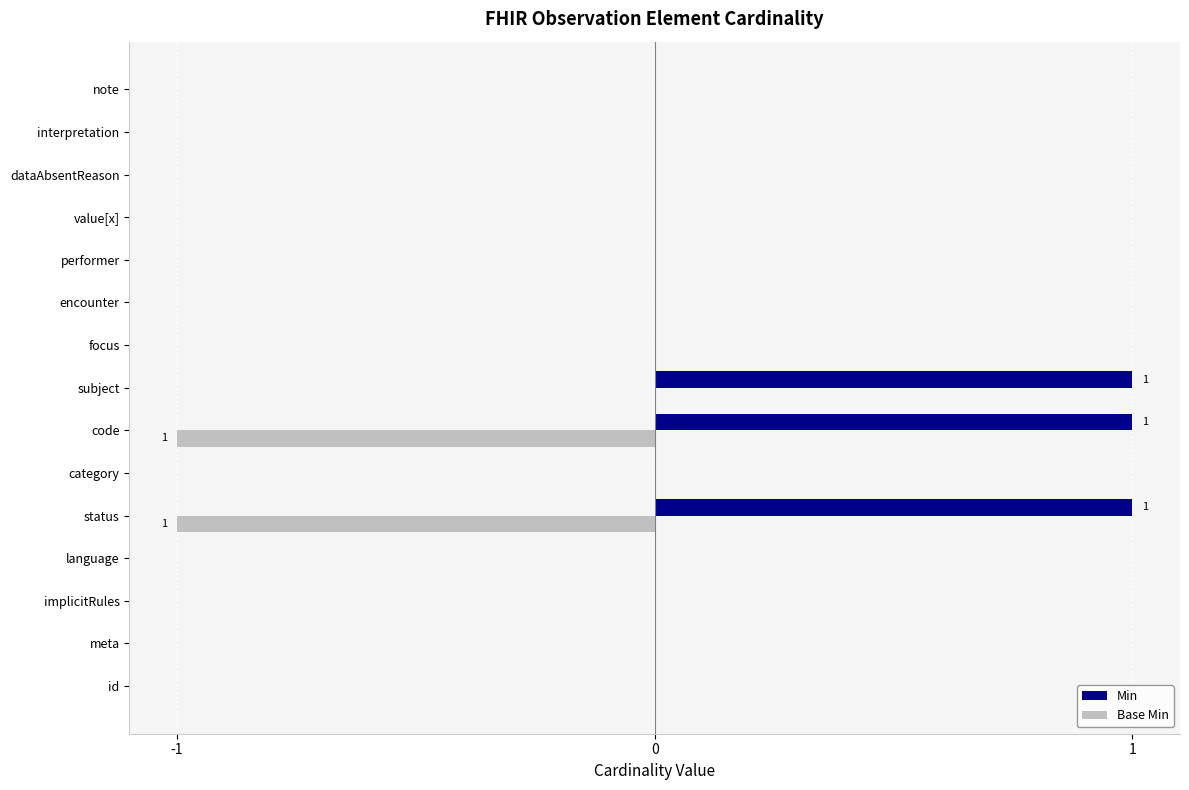

The value of Min at status is 1. True or false?

True